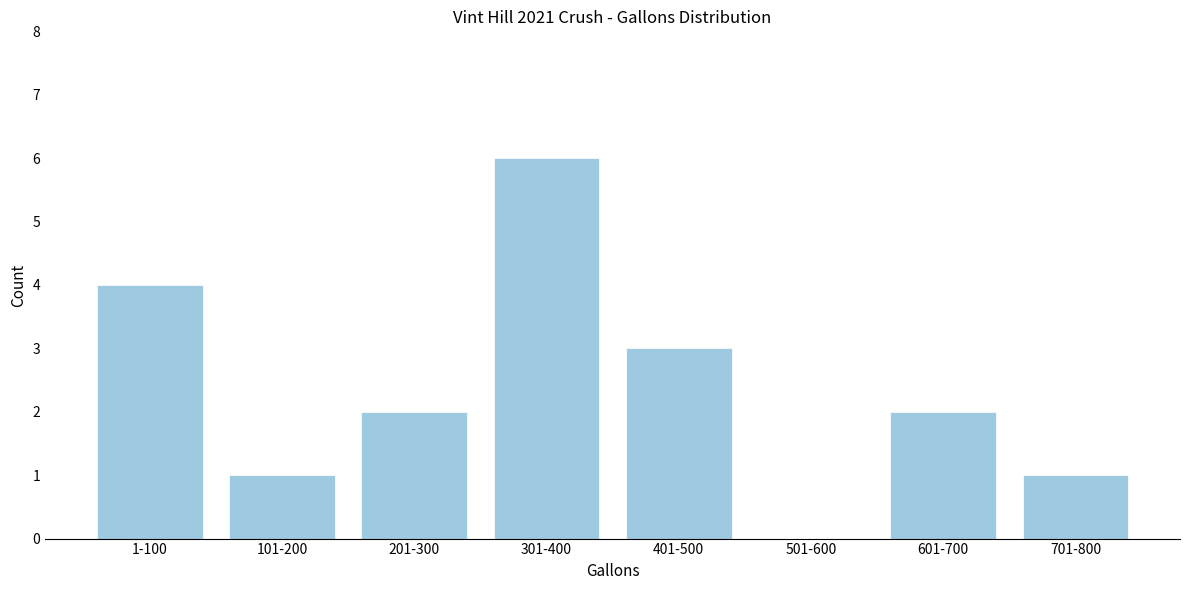

Reading left to right, list all the values displayed in this chart.

1-100=4	101-200=1	201-300=2	301-400=6	401-500=3	501-600=0	601-700=2	701-800=1